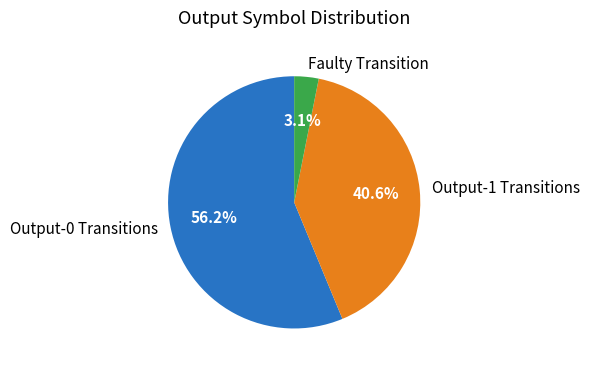

How many slices are in this pie chart?

3